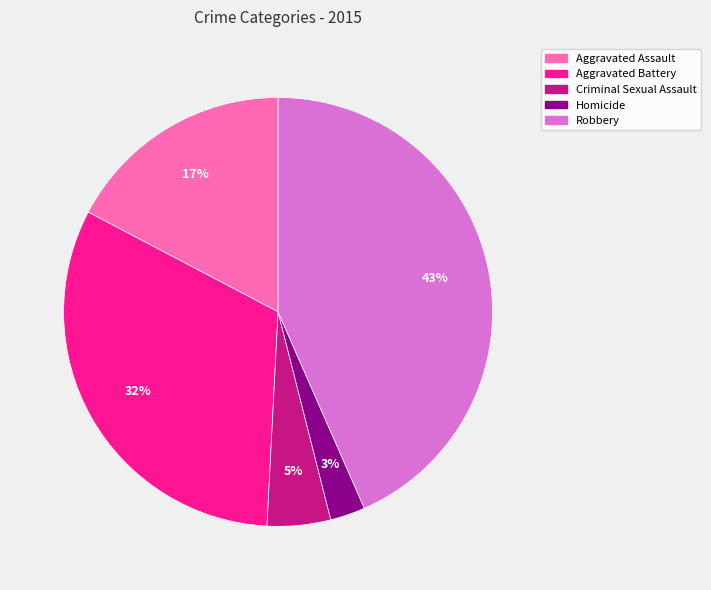

Which category has the biggest portion of the pie?

Robbery